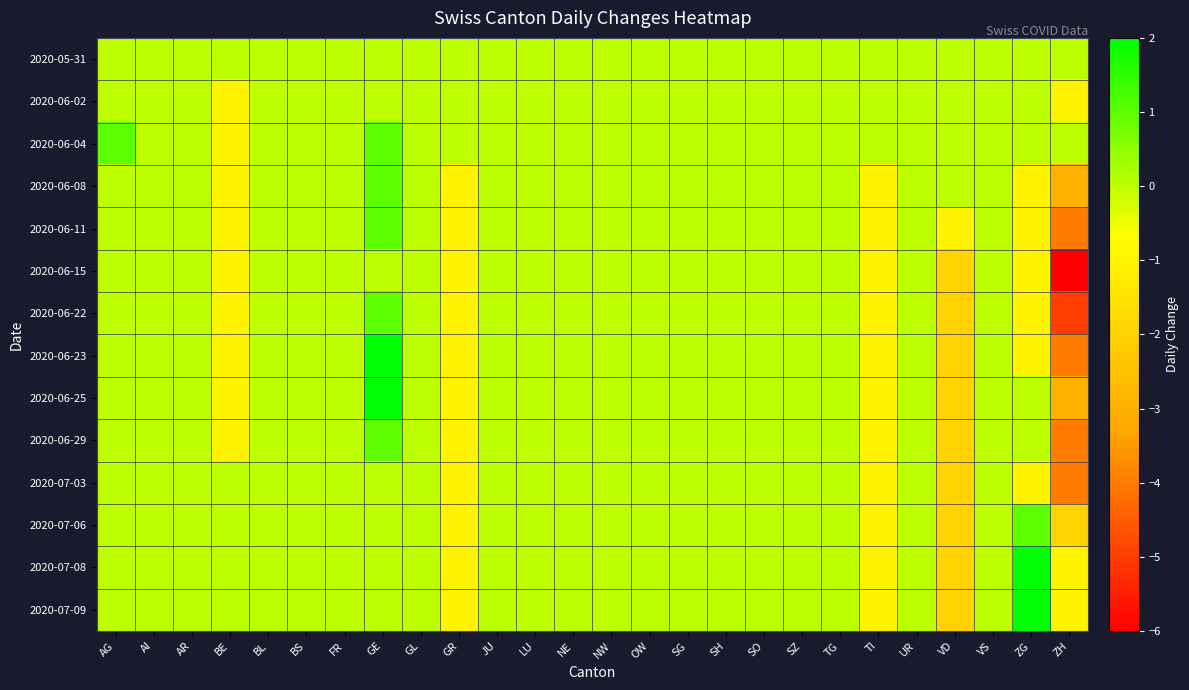

Between BS and JU, which is larger?

BS